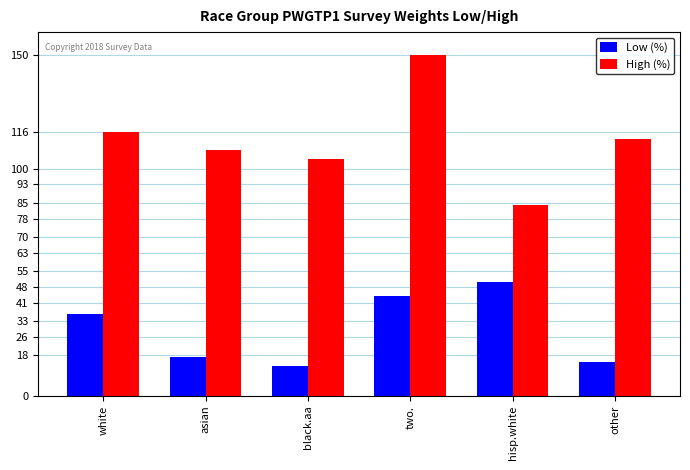

What is the average value of the Low (%) series?

29